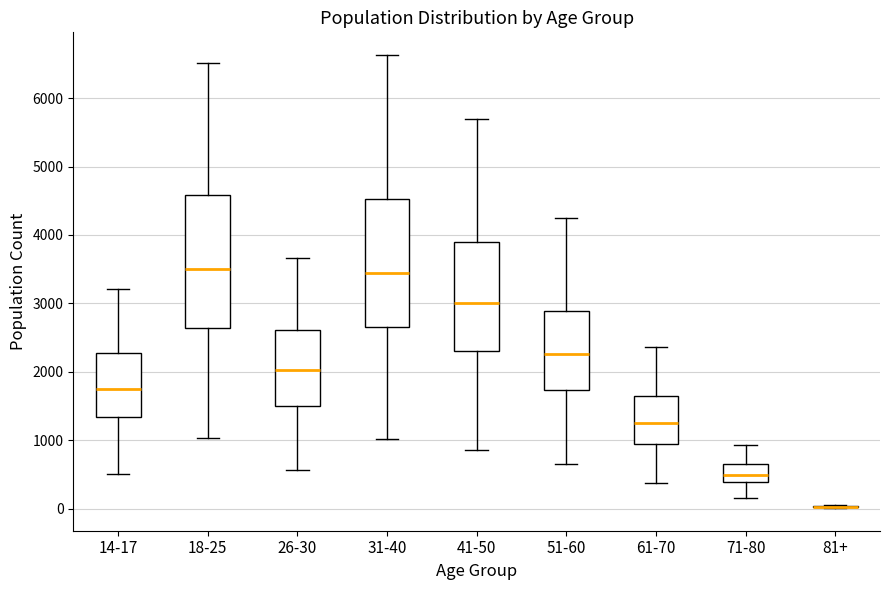

Reading left to right, transcribe this box plot: for each box, give where its median line is, the range the box spans, and where its two whiskers end, as read against the y-axis. The values are not printed on the chart, so give them approximately, as read against the axis.

14-17: median 1700, box 1300 to 2300, whiskers 500 to 3200
18-25: median 3500, box 2600 to 4600, whiskers 1000 to 6500
26-30: median 2000, box 1500 to 2600, whiskers 600 to 3700
31-40: median 3400, box 2700 to 4500, whiskers 1000 to 6600
41-50: median 3000, box 2300 to 3900, whiskers 900 to 5700
51-60: median 2300, box 1700 to 2900, whiskers 700 to 4200
61-70: median 1200, box 900 to 1600, whiskers 400 to 2400
71-80: median 500, box 400 to 600, whiskers 200 to 900
81+: box collapsed to a line at 0, whiskers 0 to 0